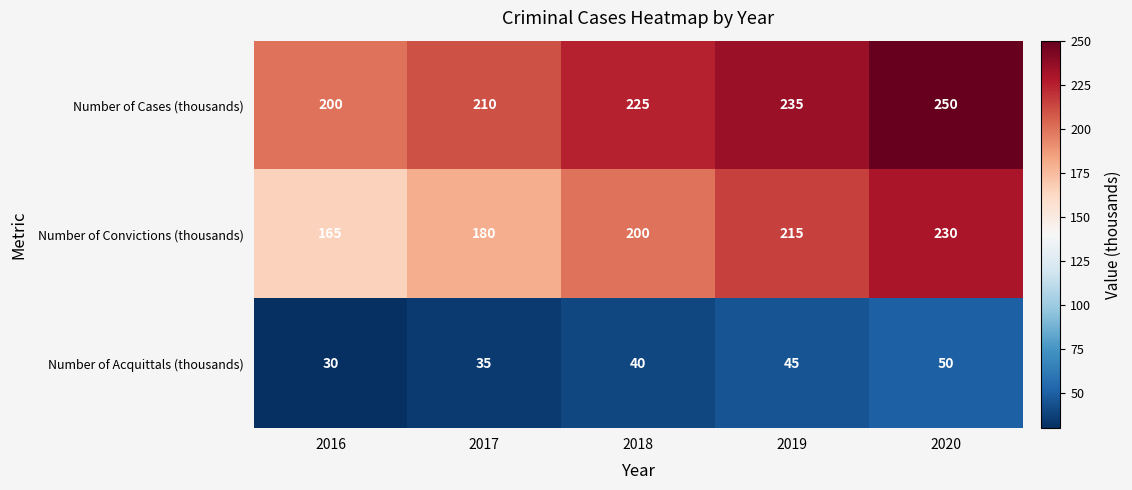

Count the Number of Cases (thousands) values in the range 210 to 235.

3